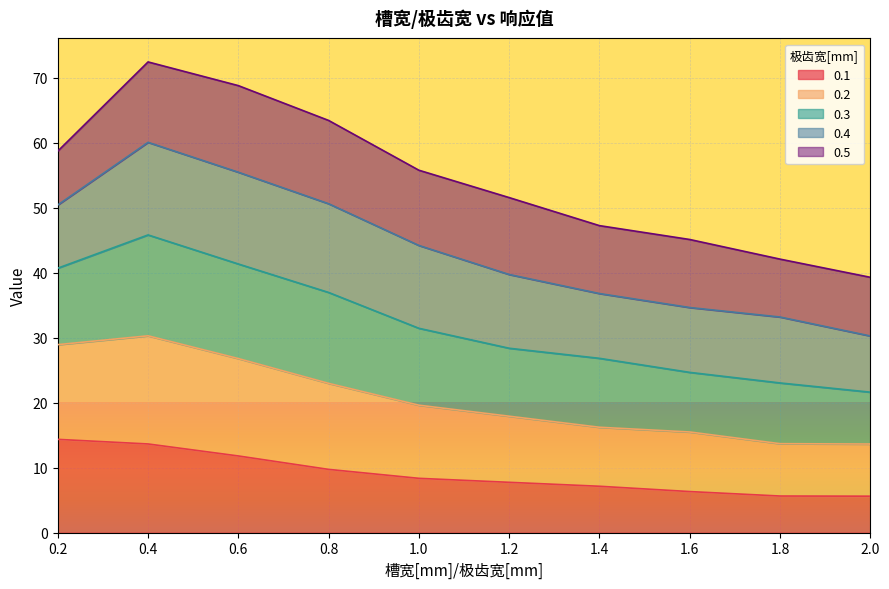

What is the label of the 10th point from the right?

0.2